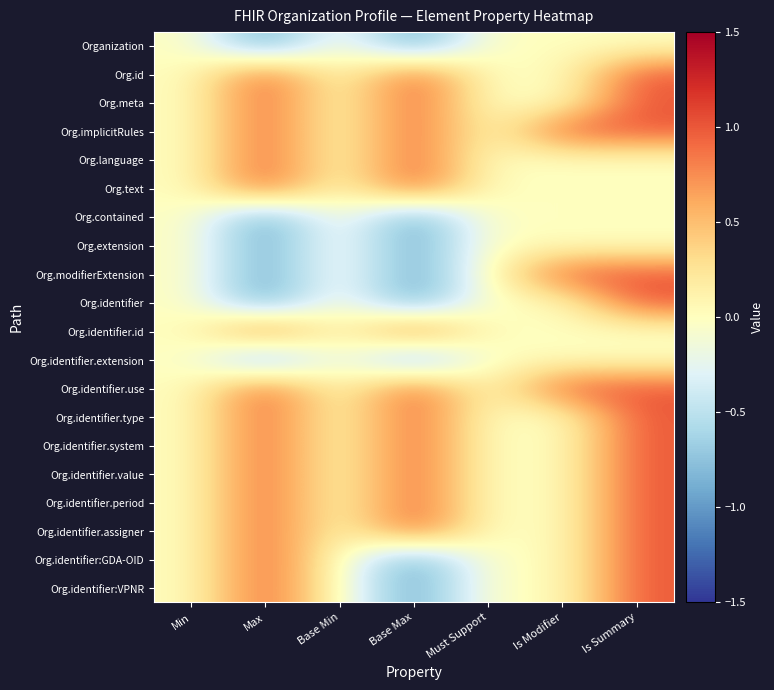

Reading left to right, what are all the values shown in this chart?

Organization: Min=0	Max=-1	Base Min=0	Base Max=-1	Must Support=0	Is Modifier=0	Is Summary=0
Org.id: Min=0	Max=1	Base Min=0	Base Max=1	Must Support=0	Is Modifier=0	Is Summary=1
Org.meta: Min=0	Max=1	Base Min=0	Base Max=1	Must Support=0	Is Modifier=0	Is Summary=1
Org.implicitRules: Min=0	Max=1	Base Min=0	Base Max=1	Must Support=0	Is Modifier=1	Is Summary=1
Org.language: Min=0	Max=1	Base Min=0	Base Max=1	Must Support=0	Is Modifier=0	Is Summary=0
Org.text: Min=0	Max=1	Base Min=0	Base Max=1	Must Support=0	Is Modifier=0	Is Summary=0
Org.contained: Min=0	Max=-1	Base Min=0	Base Max=-1	Must Support=0	Is Modifier=0	Is Summary=0
Org.extension: Min=0	Max=-1	Base Min=0	Base Max=-1	Must Support=0	Is Modifier=0	Is Summary=0
Org.modifierExtension: Min=0	Max=-1	Base Min=0	Base Max=-1	Must Support=0	Is Modifier=1	Is Summary=1
Org.identifier: Min=0	Max=-1	Base Min=0	Base Max=-1	Must Support=0	Is Modifier=0	Is Summary=1
Org.identifier.id: Min=0	Max=1	Base Min=0	Base Max=1	Must Support=0	Is Modifier=0	Is Summary=0
Org.identifier.extension: Min=0	Max=-1	Base Min=0	Base Max=-1	Must Support=0	Is Modifier=0	Is Summary=0
Org.identifier.use: Min=0	Max=1	Base Min=0	Base Max=1	Must Support=0	Is Modifier=1	Is Summary=1
Org.identifier.type: Min=0	Max=1	Base Min=0	Base Max=1	Must Support=0	Is Modifier=0	Is Summary=1
Org.identifier.system: Min=0	Max=1	Base Min=0	Base Max=1	Must Support=0	Is Modifier=0	Is Summary=1
Org.identifier.value: Min=0	Max=1	Base Min=0	Base Max=1	Must Support=0	Is Modifier=0	Is Summary=1
Org.identifier.period: Min=0	Max=1	Base Min=0	Base Max=1	Must Support=0	Is Modifier=0	Is Summary=1
Org.identifier.assigner: Min=0	Max=1	Base Min=0	Base Max=1	Must Support=0	Is Modifier=0	Is Summary=1
Org.identifier:GDA-OID: Min=0	Max=1	Base Min=0	Base Max=-1	Must Support=0	Is Modifier=0	Is Summary=1
Org.identifier:VPNR: Min=0	Max=1	Base Min=0	Base Max=-1	Must Support=0	Is Modifier=0	Is Summary=1